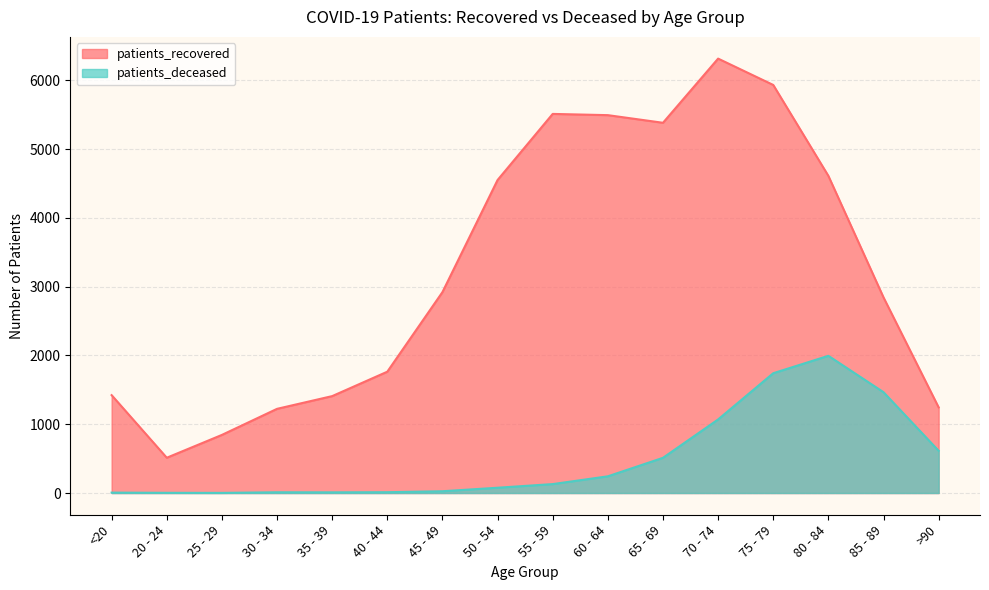

True or false: patients_deceased has a value of 744 at 65 - 69.

False